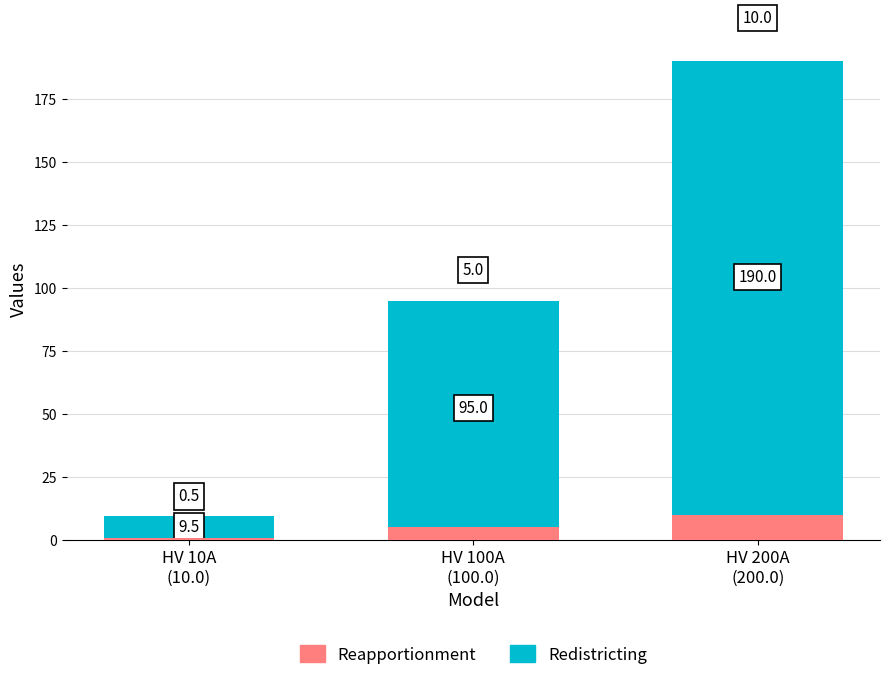

How many bars are there in each group?

2